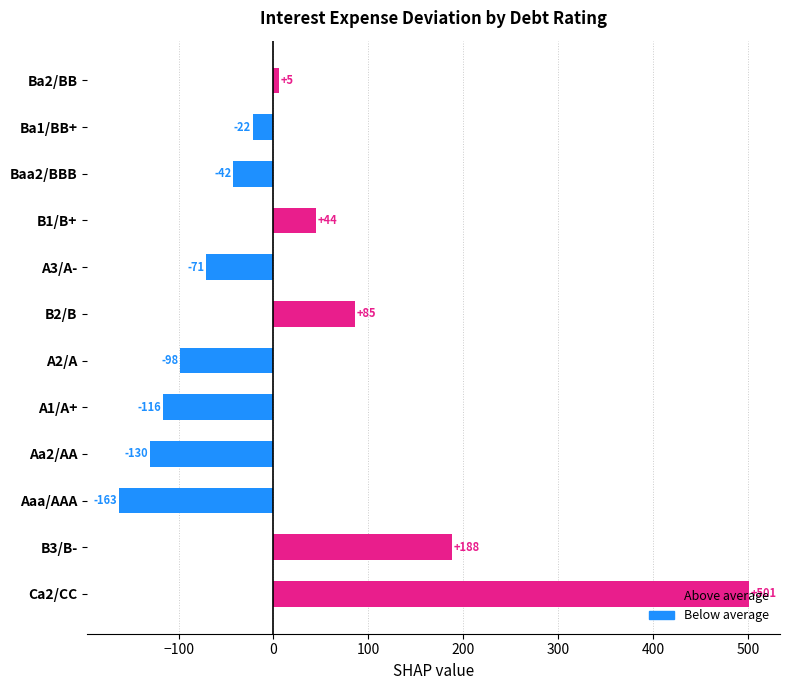

True or false: the data shows -116.0 at A1/A+.

True